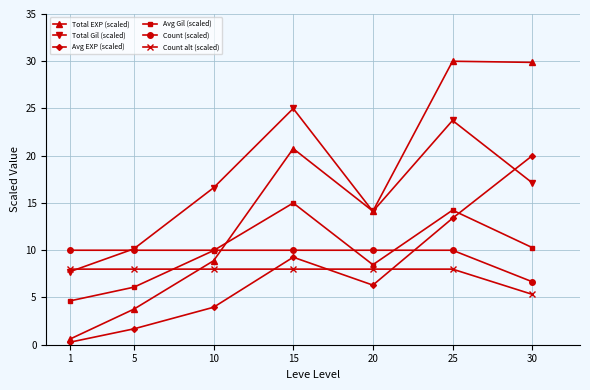

Which series has the widest spread of values?

Total EXP (scaled)